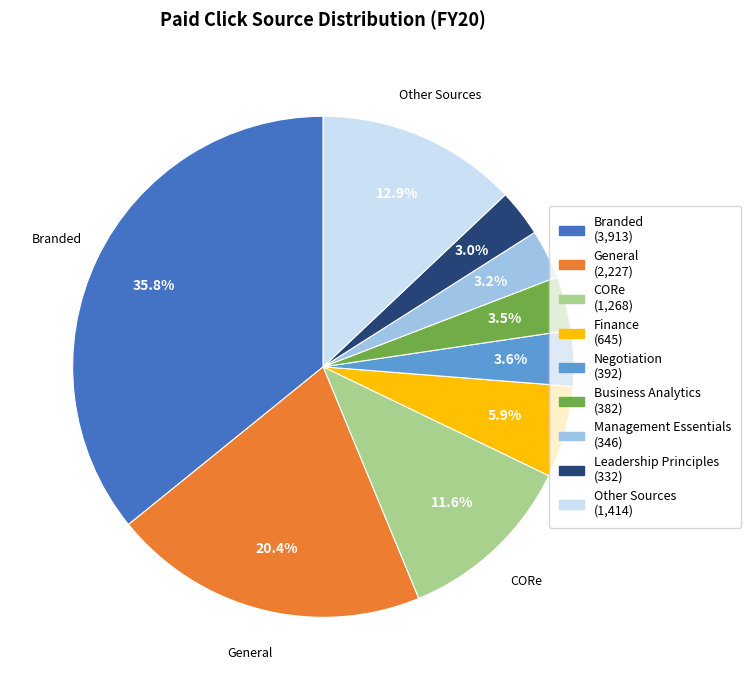

Is there any slice that represents more than half of the pie?

No